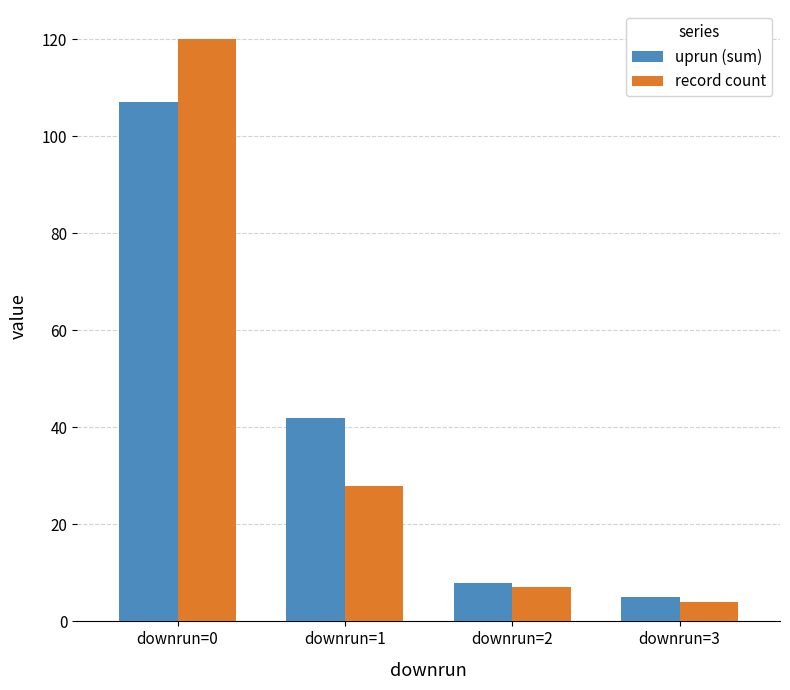

What is the total value across all series at downrun=1?

70